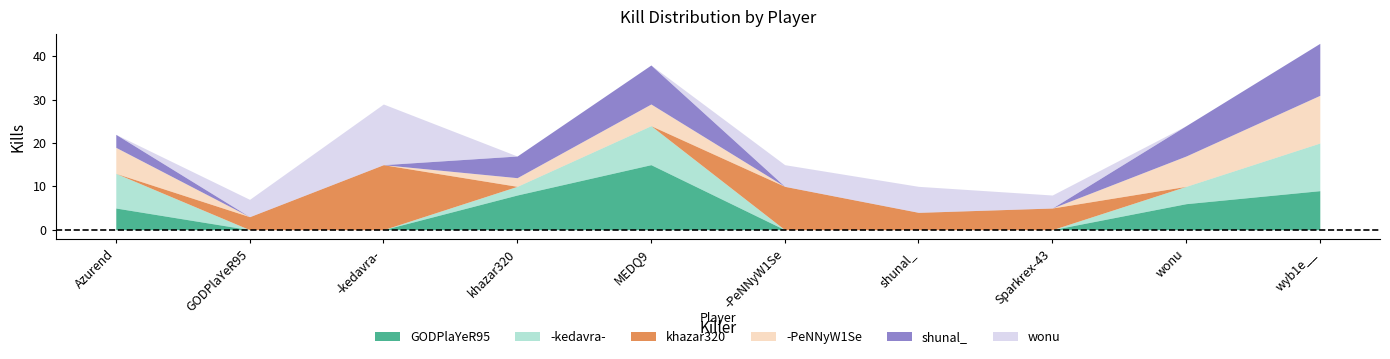

Is the value of shunal_ at wonu greater than the value of -kedavra- at MEDQ9?

No